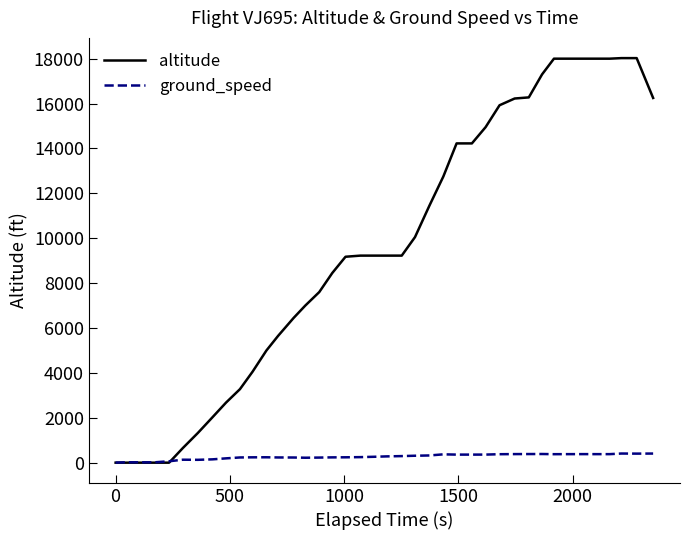

What is the greatest value displayed?

18025